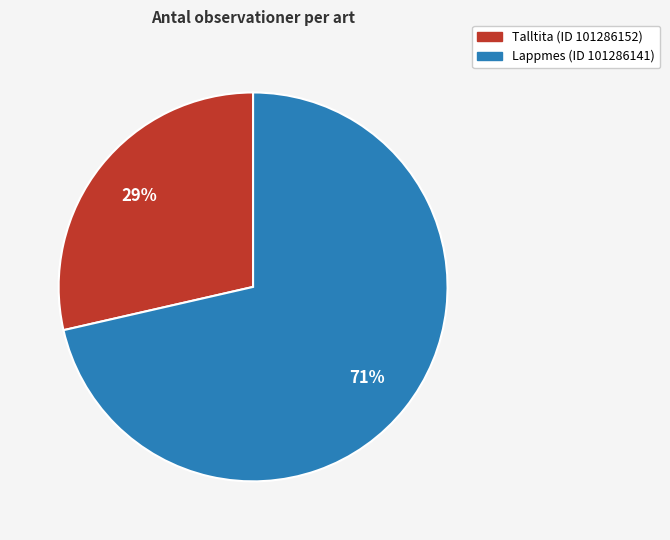

Which slice is the smallest?

Talltita (ID 101286152)